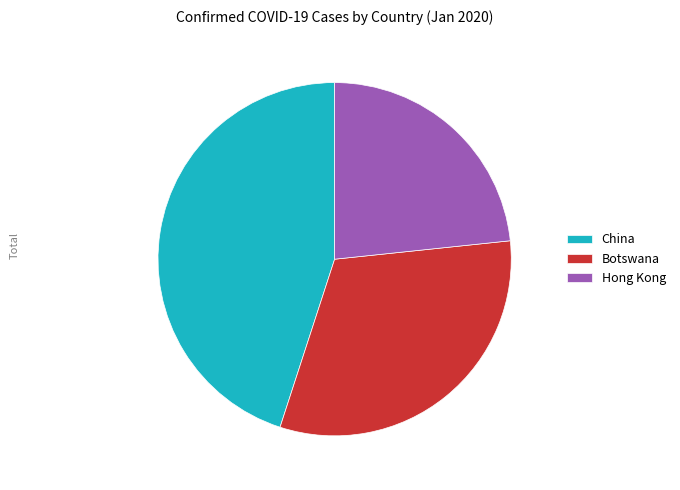

Is there any slice that represents more than half of the pie?

No